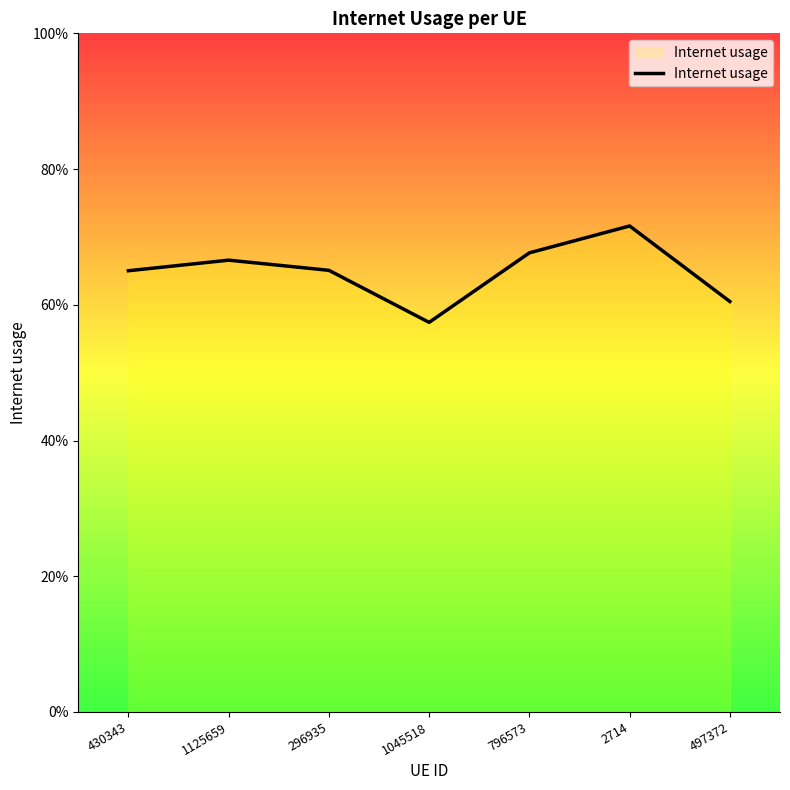

What is the sum of the values at 796573 and 1125659?

1.3